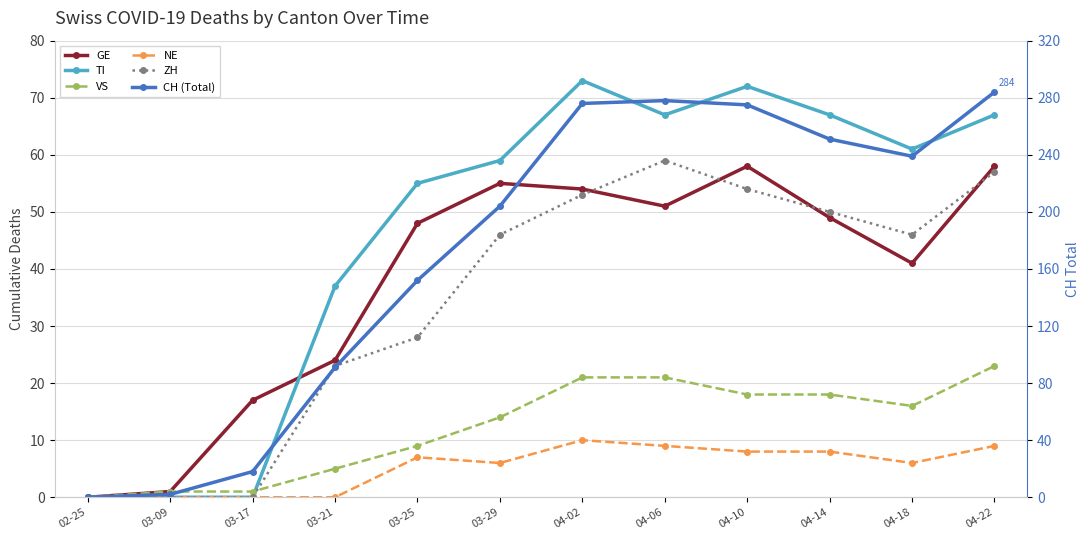

True or false: CH (Total) has more than 0 interior local peaks.

True